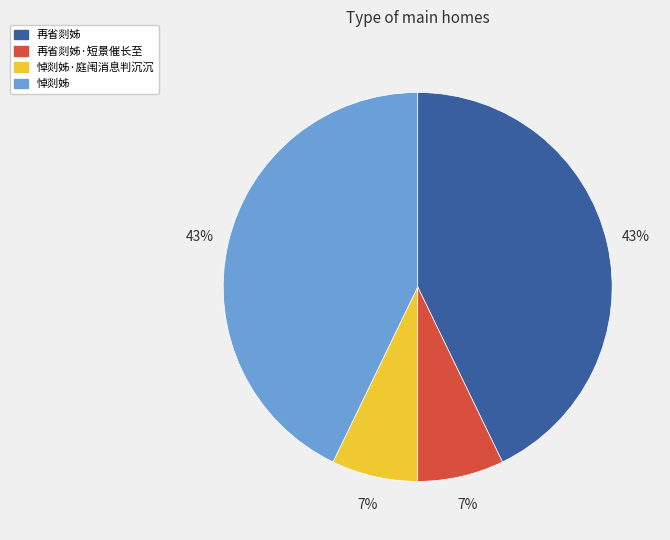

Is the sum of 悼剡姊·庭闱消息判沉沉 and 再省剡姊·短景催长至 greater than half?

No